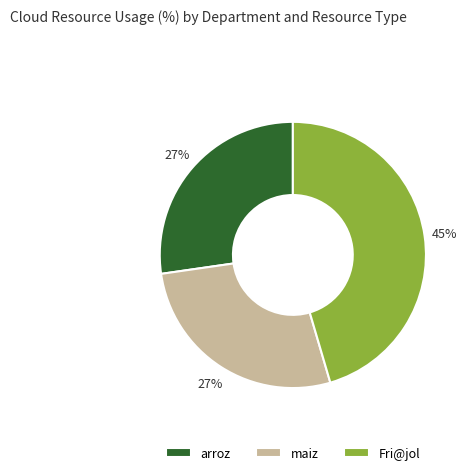

To the nearest percent, what is the combined percentage of maiz and Fri@jol?

73%